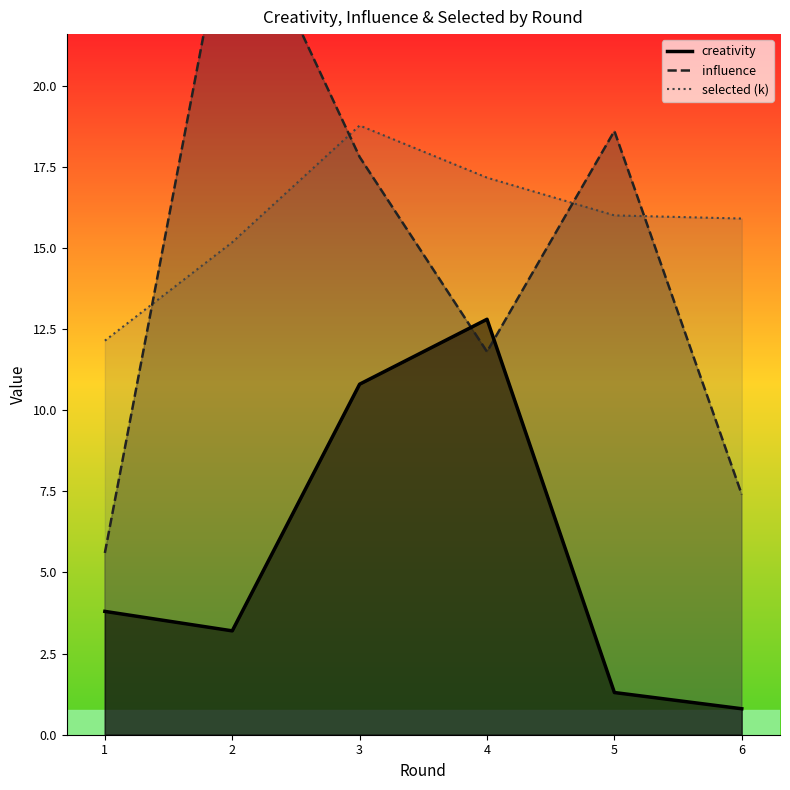

Where does the influence series first go above 17?

2